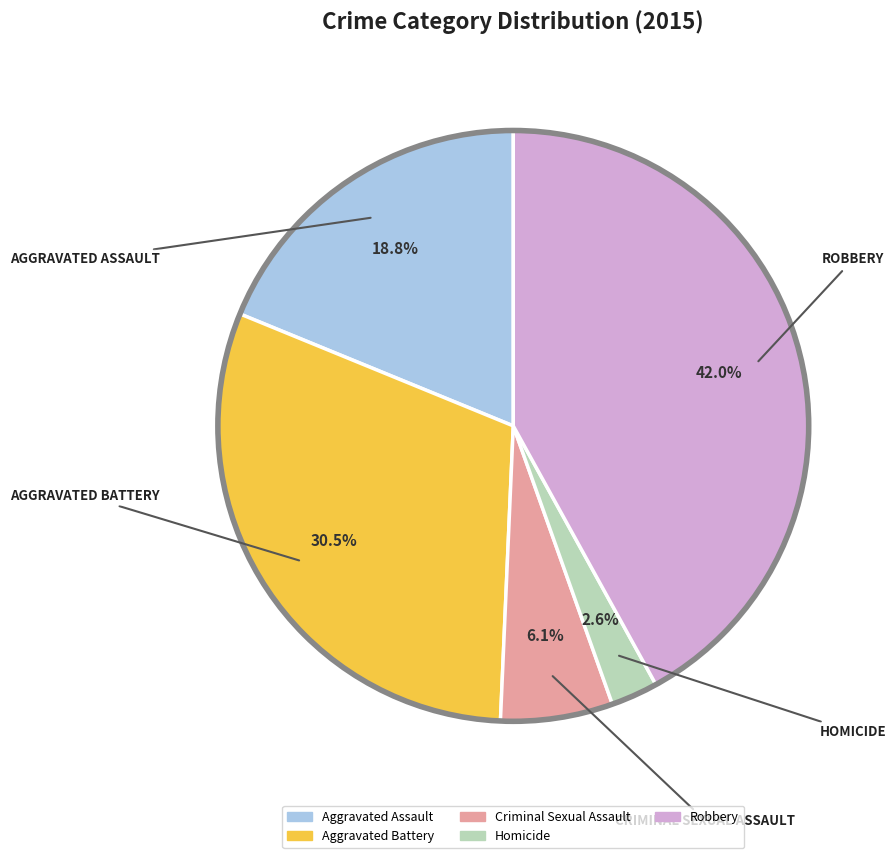

How many slices are in this pie chart?

5